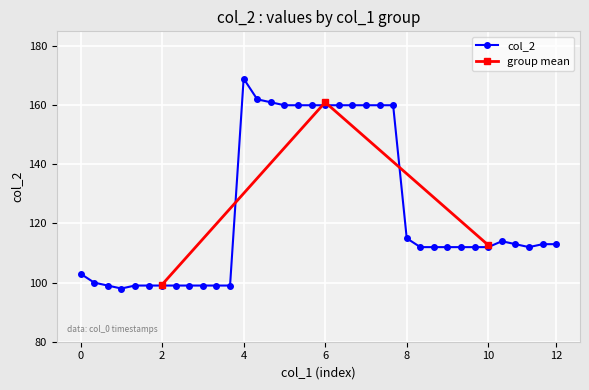

True or false: col_2 has more than 0 interior local peaks.

True